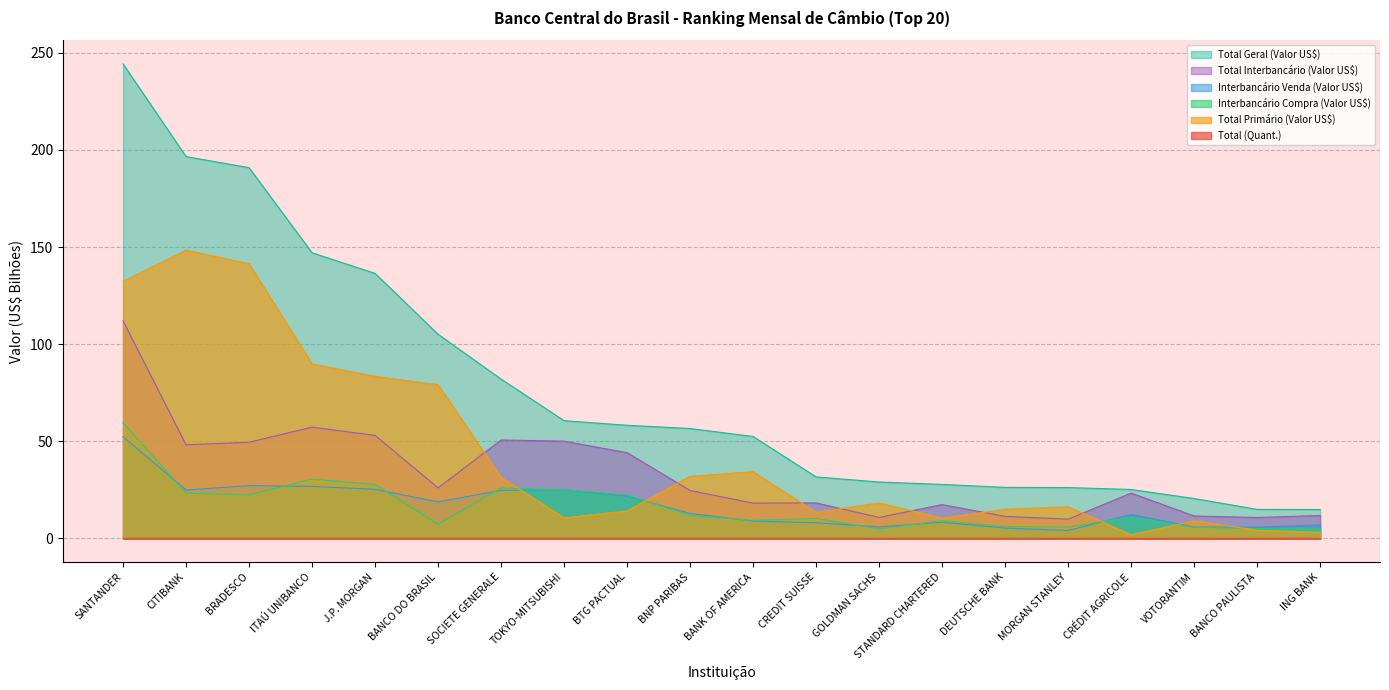

What are all the series names shown in the legend?

Total Geral (Valor US$), Total Interbancário (Valor US$), Interbancário Venda (Valor US$), Interbancário Compra (Valor US$), Total Primário (Valor US$), Total (Quant.)